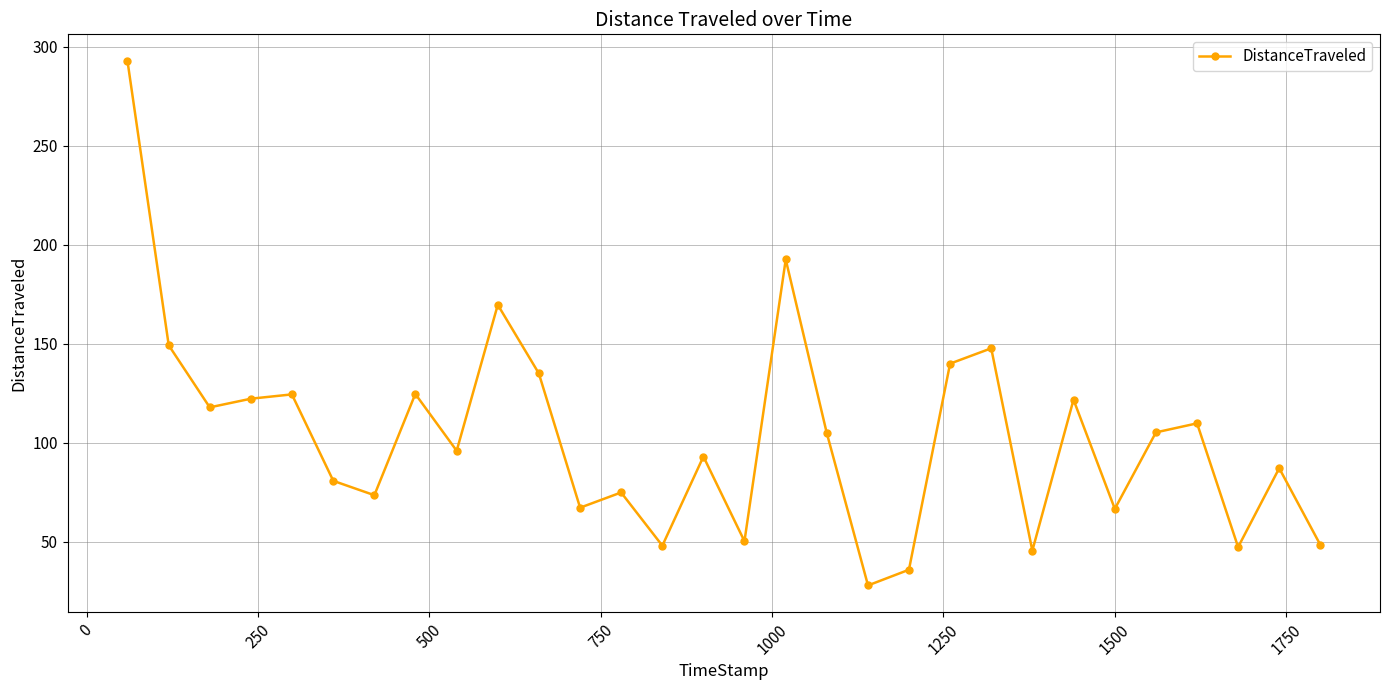

What is the average value?

103.4